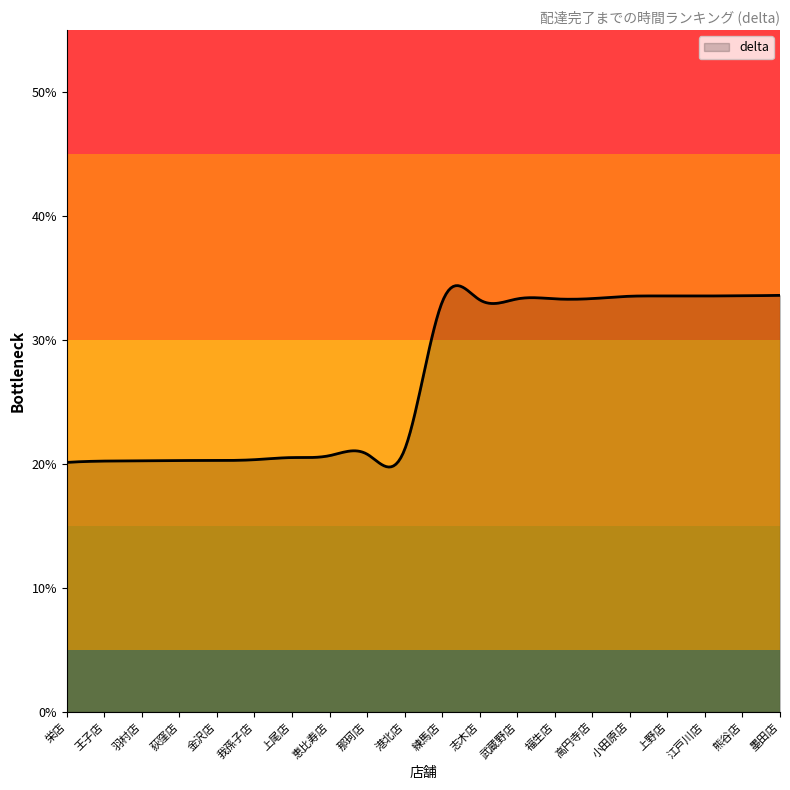

What is the average value?

26.9